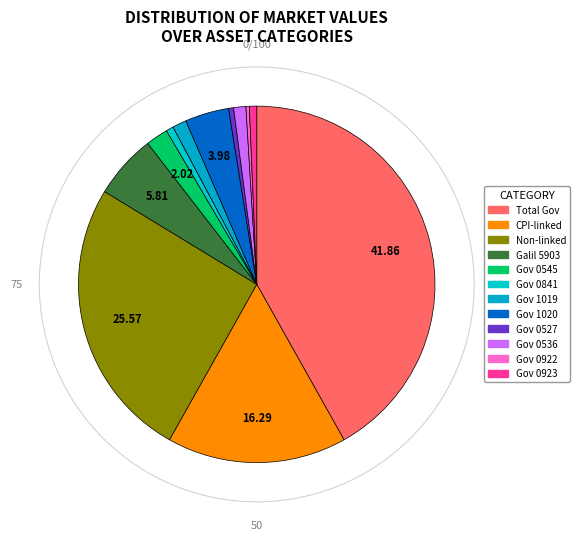

To the nearest percent, what is the average slice percentage?

8%